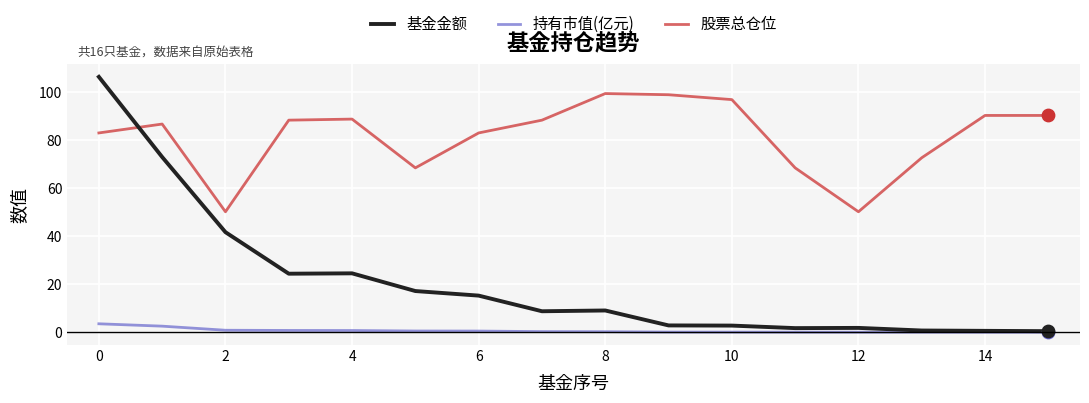

At how many categories does at least one series exceed 102?

1